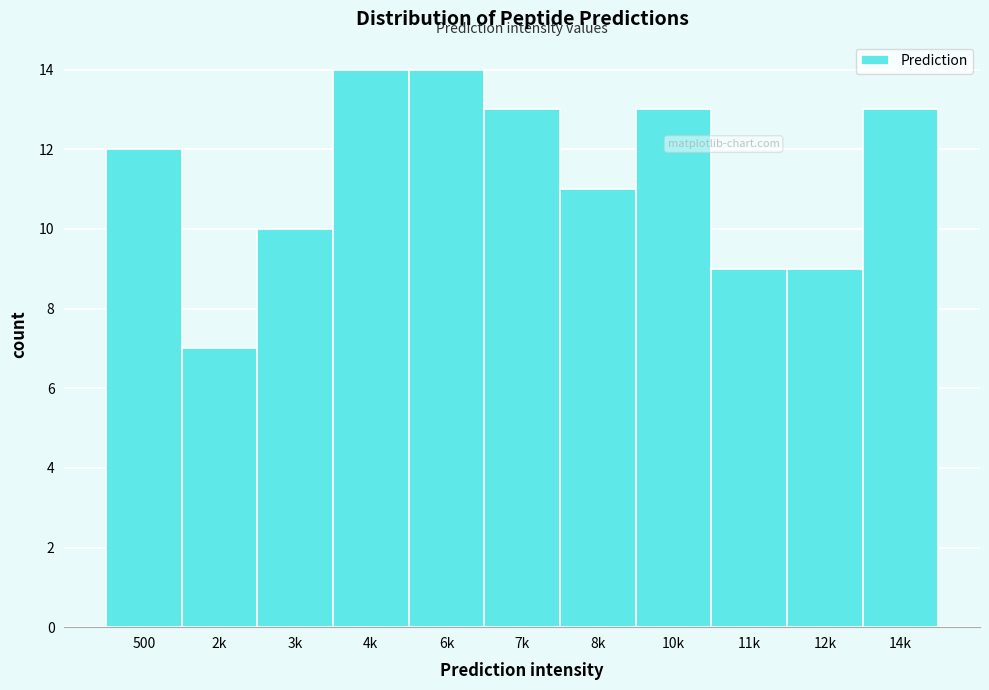

Reading left to right, transcribe all the data shown in this chart.

12	7	10	14	14	13	11	13	9	9	13